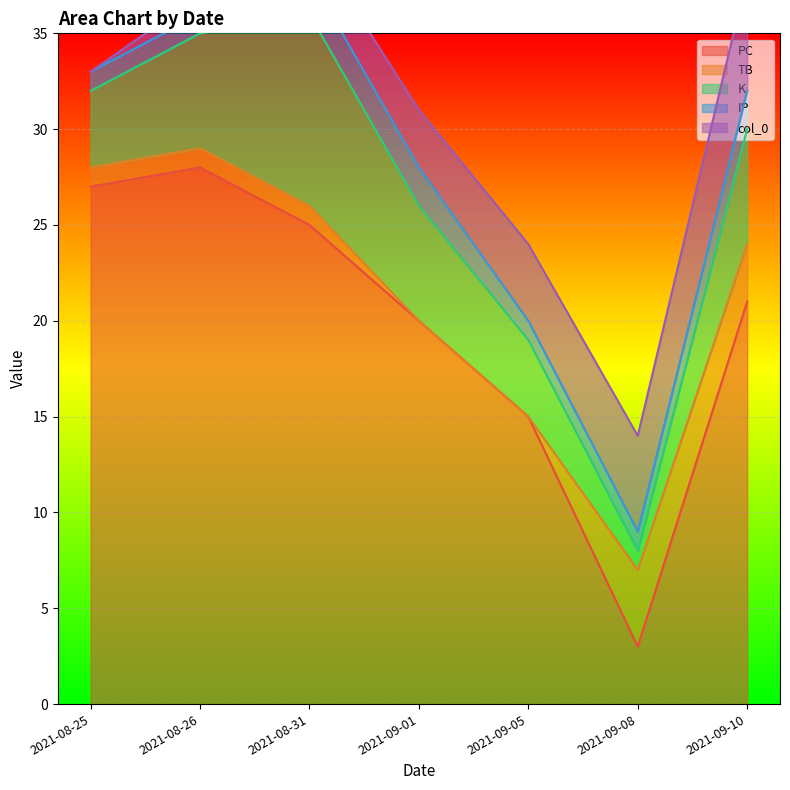

The PC series shows 15 at 2021-09-05. True or false?

True